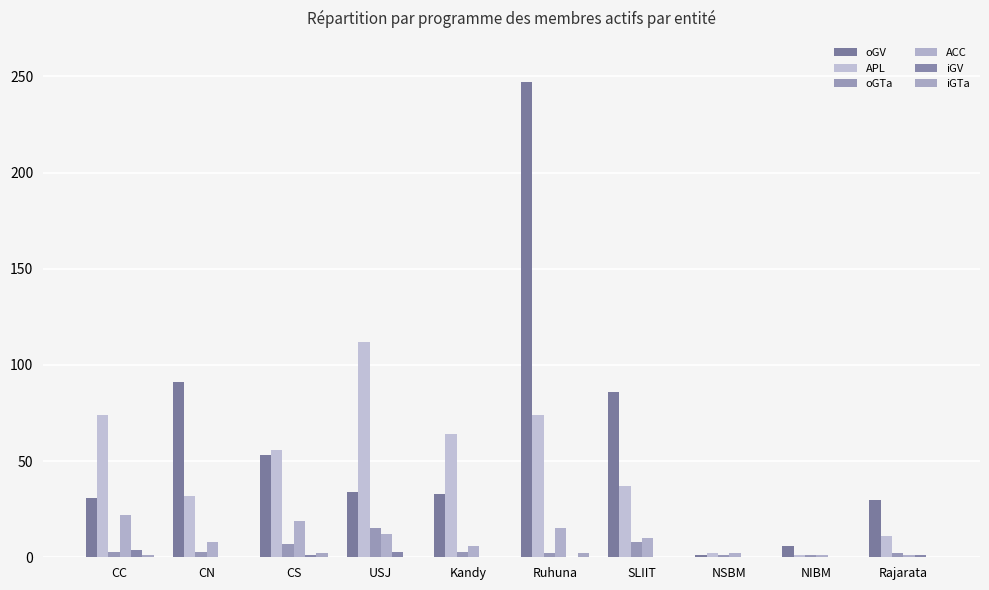

Which series has the widest spread of values?

oGV